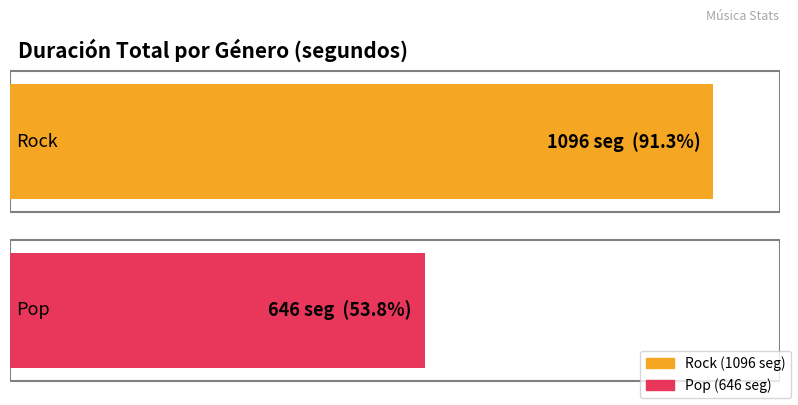

What is the label of the 3rd bar from the right?

Rock